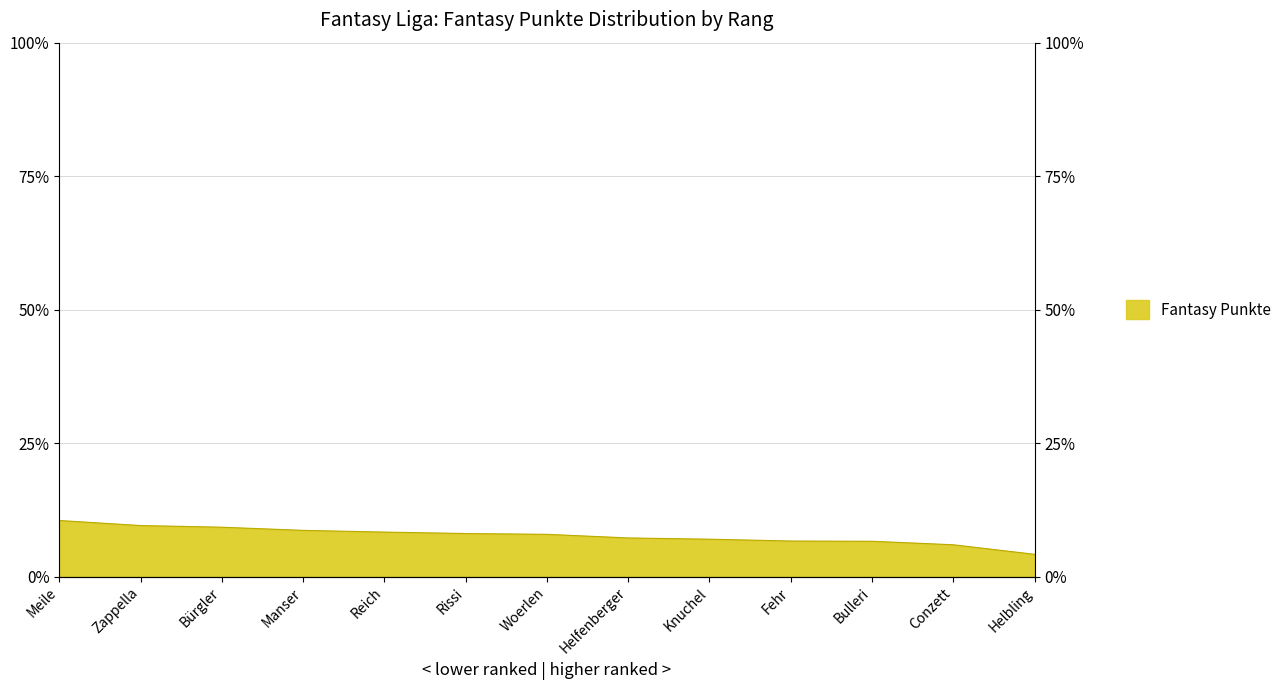

Which has a higher value, Manser or Helbling?

Manser